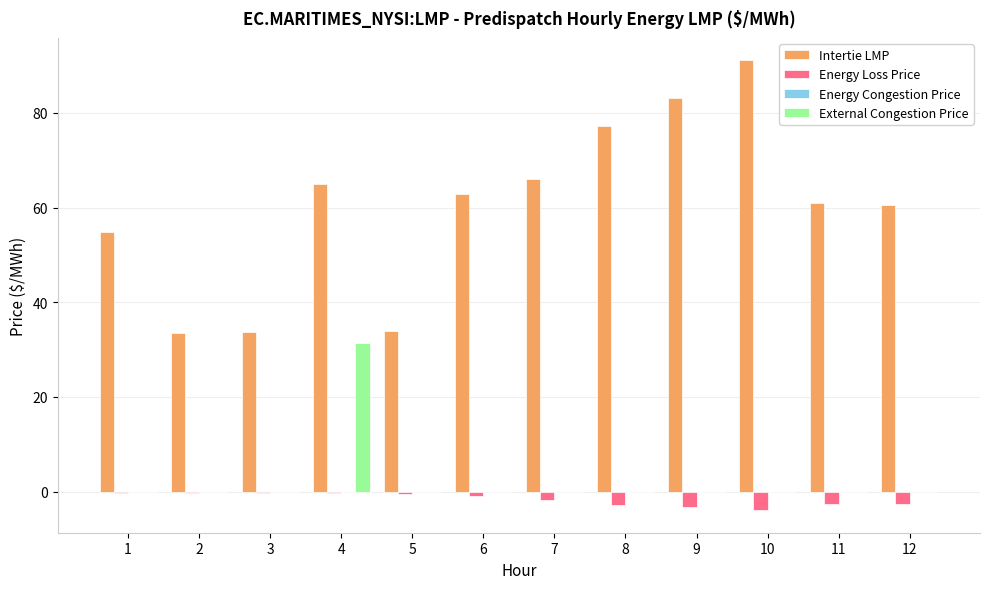

True or false: Intertie LMP has a value of 77.2 at 8.

True